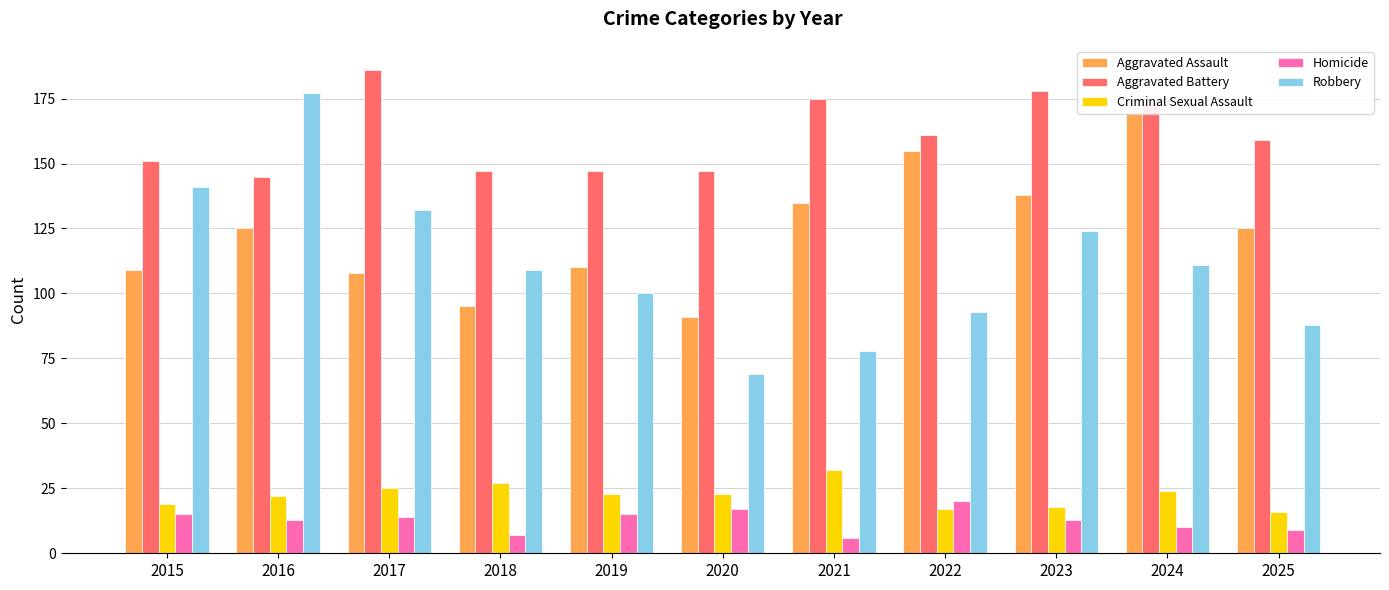

List the series in order of their peak value, lowest first.

Homicide, Criminal Sexual Assault, Aggravated Assault, Robbery, Aggravated Battery